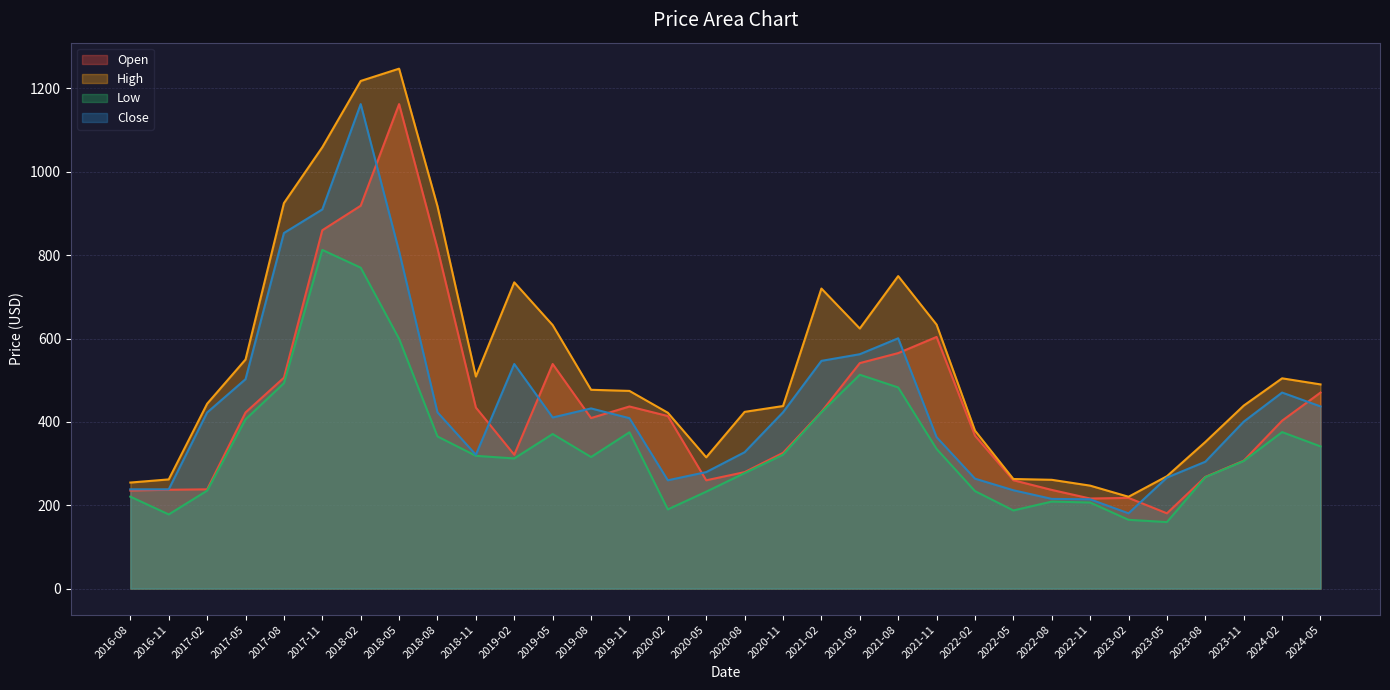

The value of Close at 2023-02 is 316.8. True or false?

False